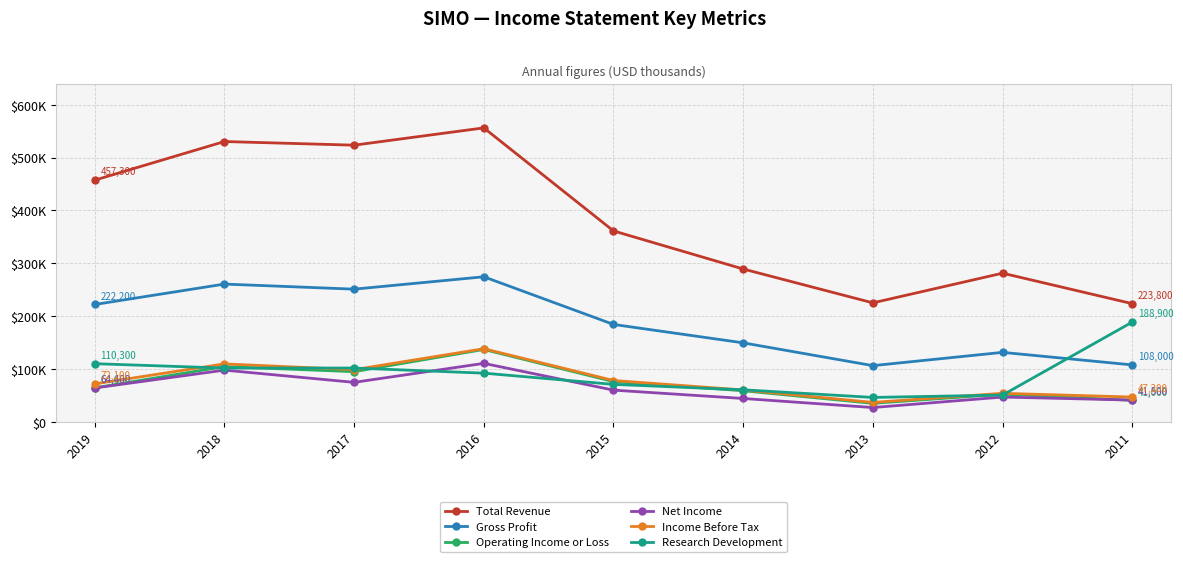

What is the sum of the Total Revenue values at 2015 and 2019?

818600